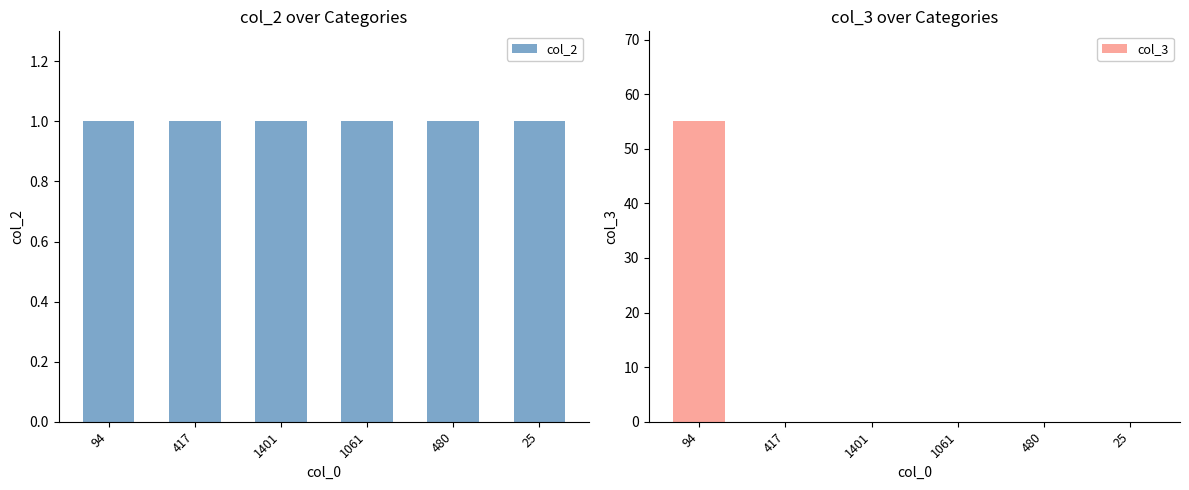

How many groups of bars are there?

6